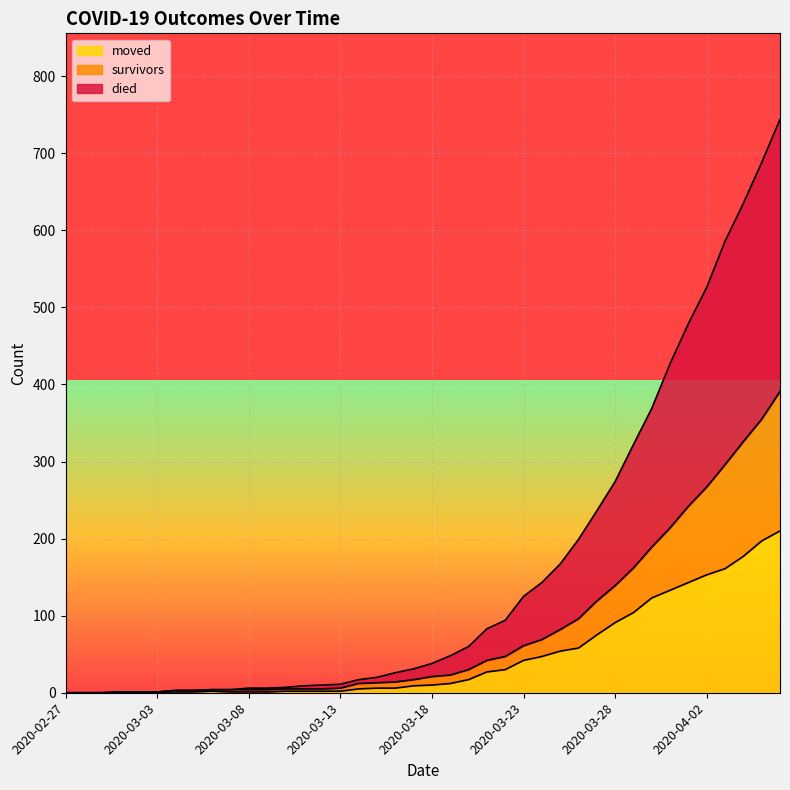

Rank the categories by died value from lowest to highest.

2020-02-27, 2020-02-28, 2020-02-29, 2020-03-01, 2020-03-02, 2020-03-03, 2020-03-04, 2020-03-05, 2020-03-06, 2020-03-07, 2020-03-08, 2020-03-09, 2020-03-10, 2020-03-11, 2020-03-12, 2020-03-13, 2020-03-14, 2020-03-15, 2020-03-16, 2020-03-17, 2020-03-18, 2020-03-19, 2020-03-20, 2020-03-21, 2020-03-22, 2020-03-23, 2020-03-24, 2020-03-25, 2020-03-26, 2020-03-27, 2020-03-28, 2020-03-29, 2020-03-30, 2020-03-31, 2020-04-01, 2020-04-02, 2020-04-03, 2020-04-04, 2020-04-05, 2020-04-06